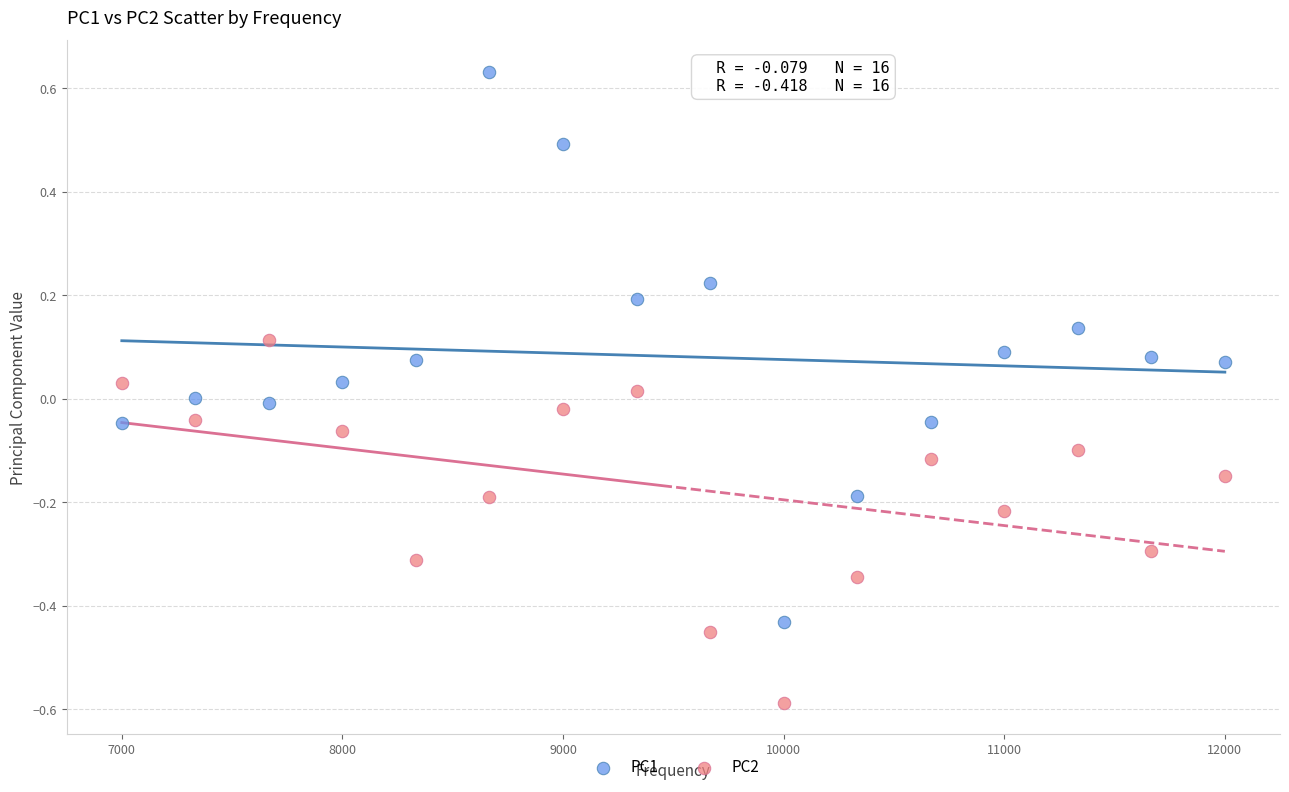

Which series has the largest Y range (max minus min)?

PC1